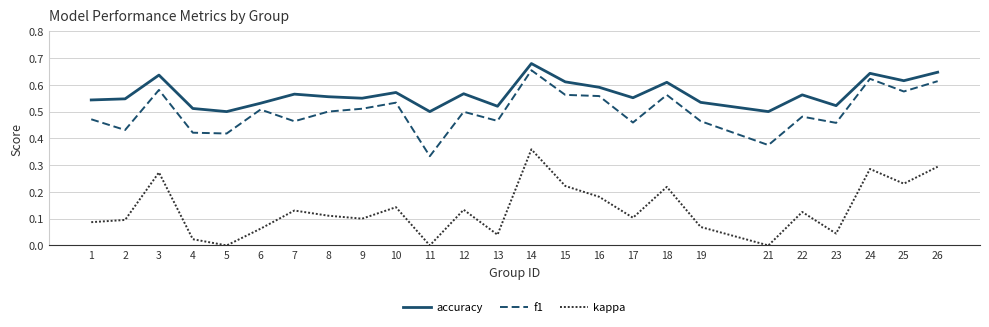

At 16, list the series in order from smallest to largest.

kappa, f1, accuracy